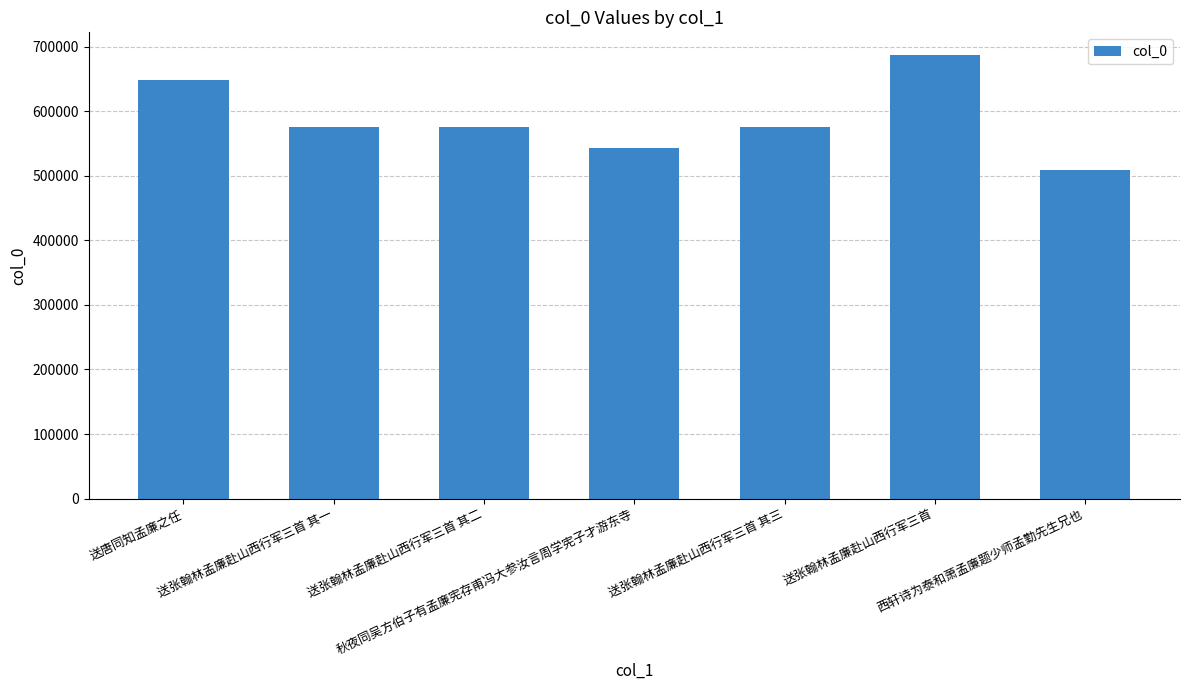

What is the approximate value at 送唐同知孟廉之任, to the nearest 10?

647930